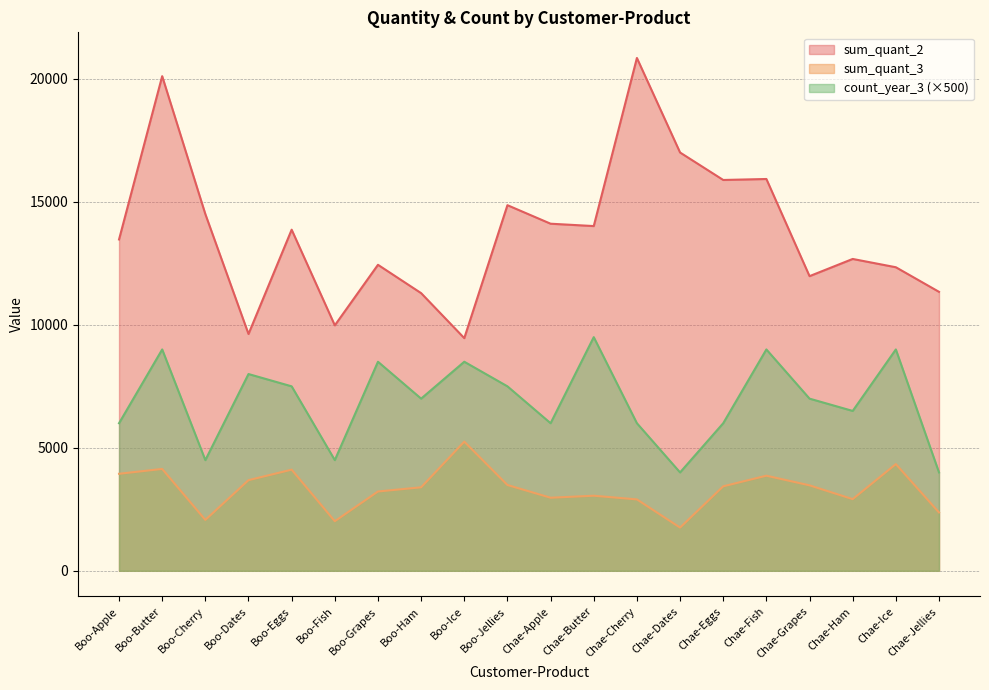

What value does the sum_quant_3 series have at Chae-Fish, to the nearest 100?

3900